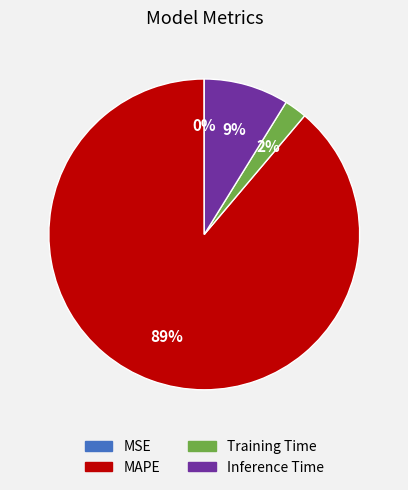

The Inference Time slice represents 20% of the pie. True or false?

False